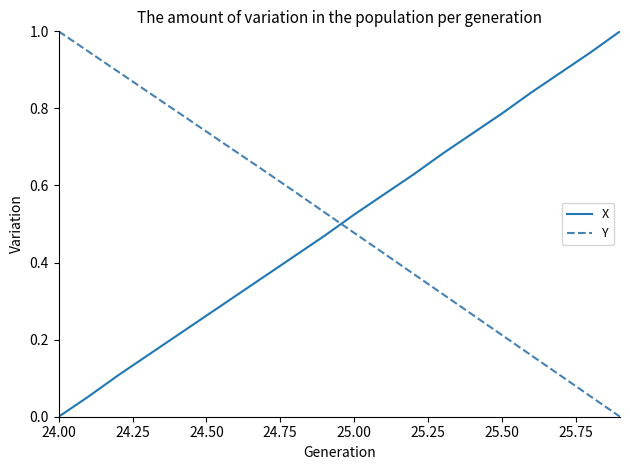

What is the highest value of the X series?

1.0